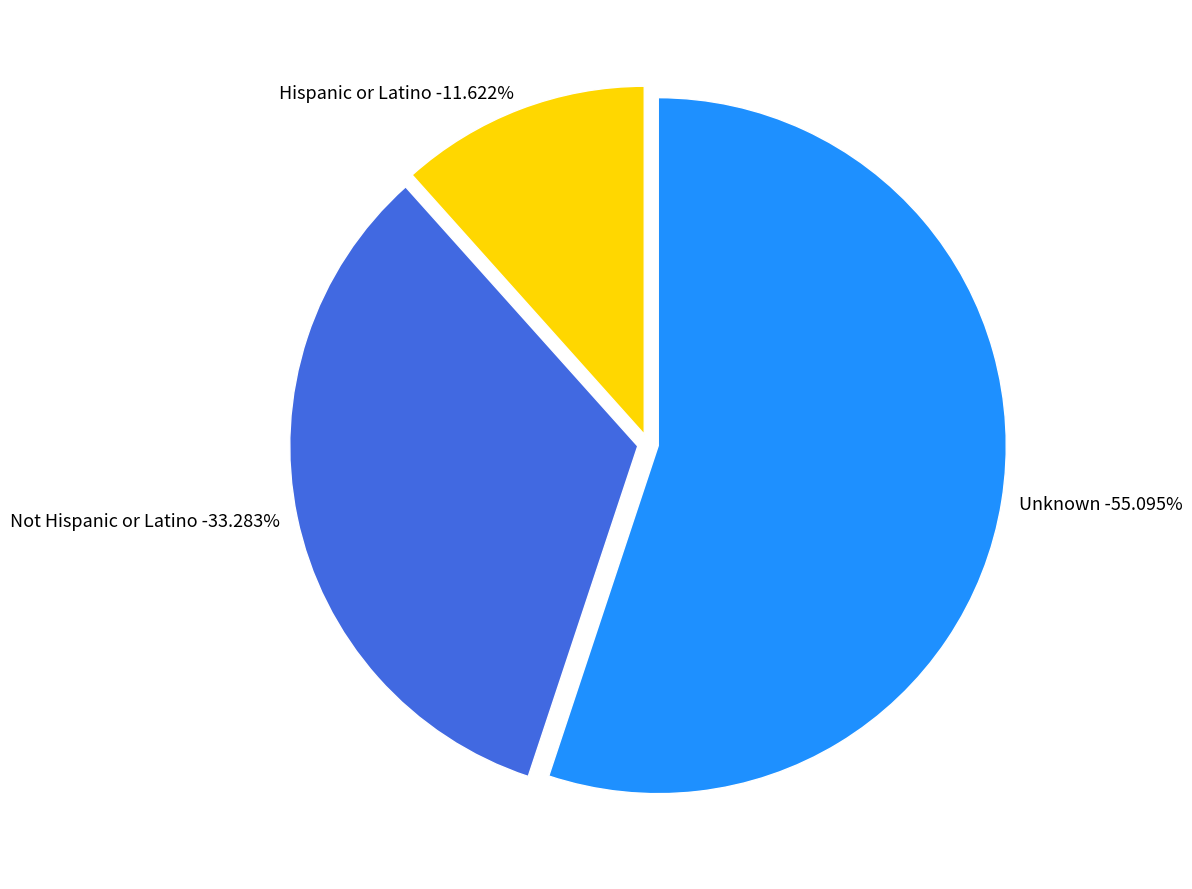

Does Hispanic or Latino account for over 50% of the chart?

No